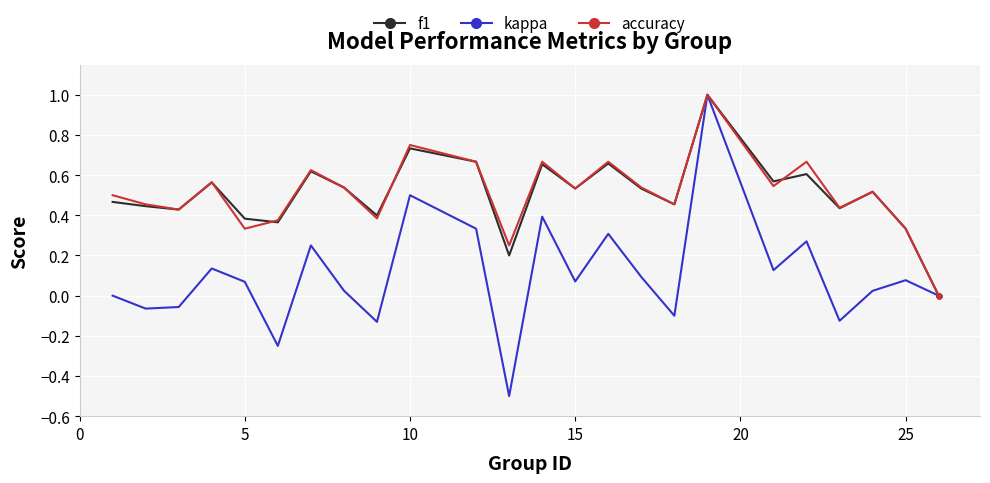

What is the minimum value shown in the chart?

-0.5